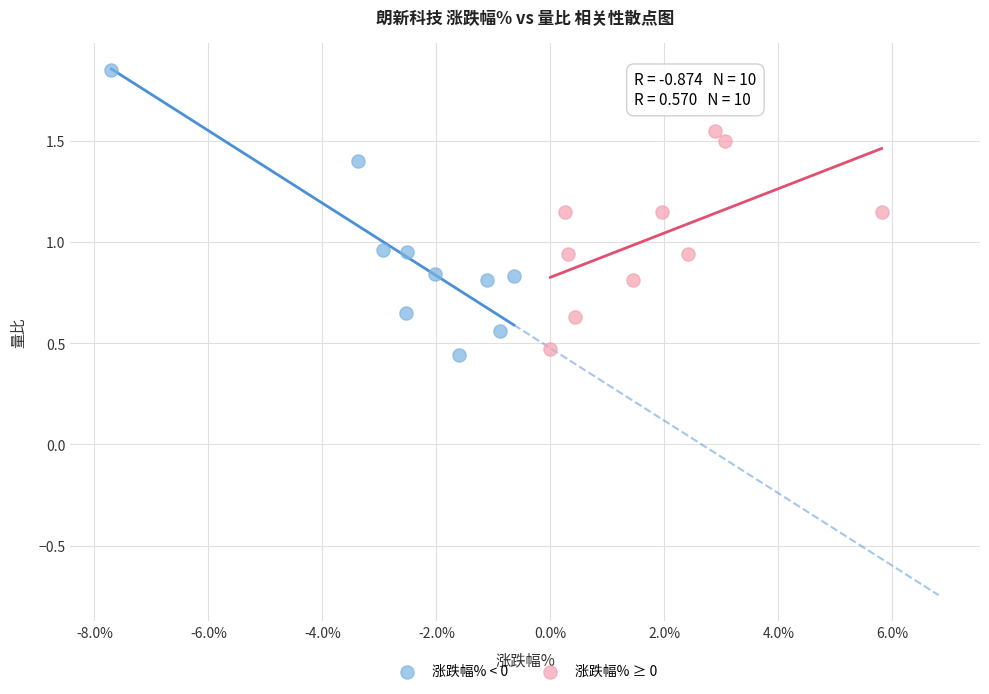

Which series has the largest Y range (max minus min)?

涨跌幅% < 0